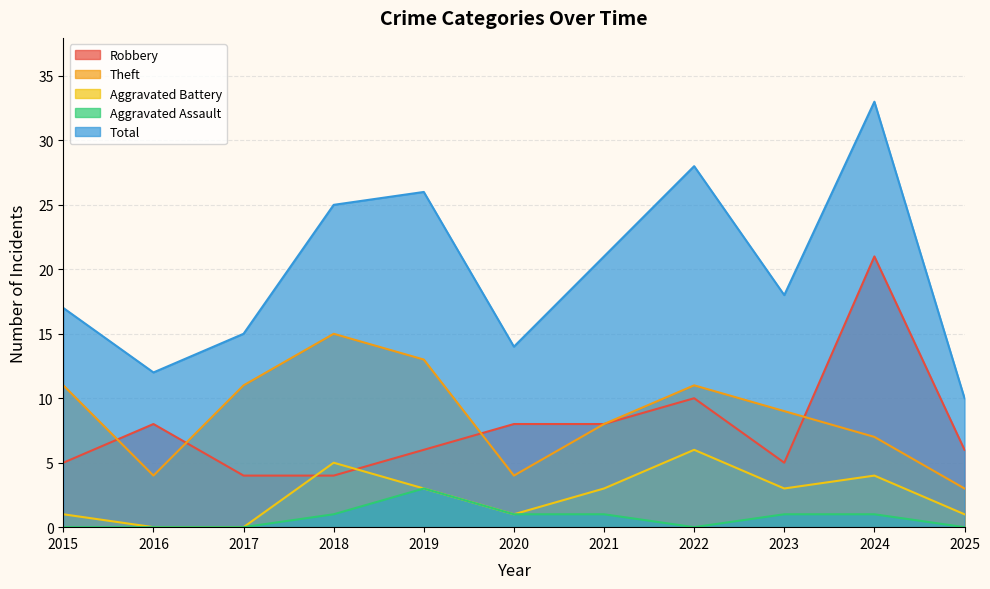

True or false: Total and Aggravated Assault intersect in this chart.

False